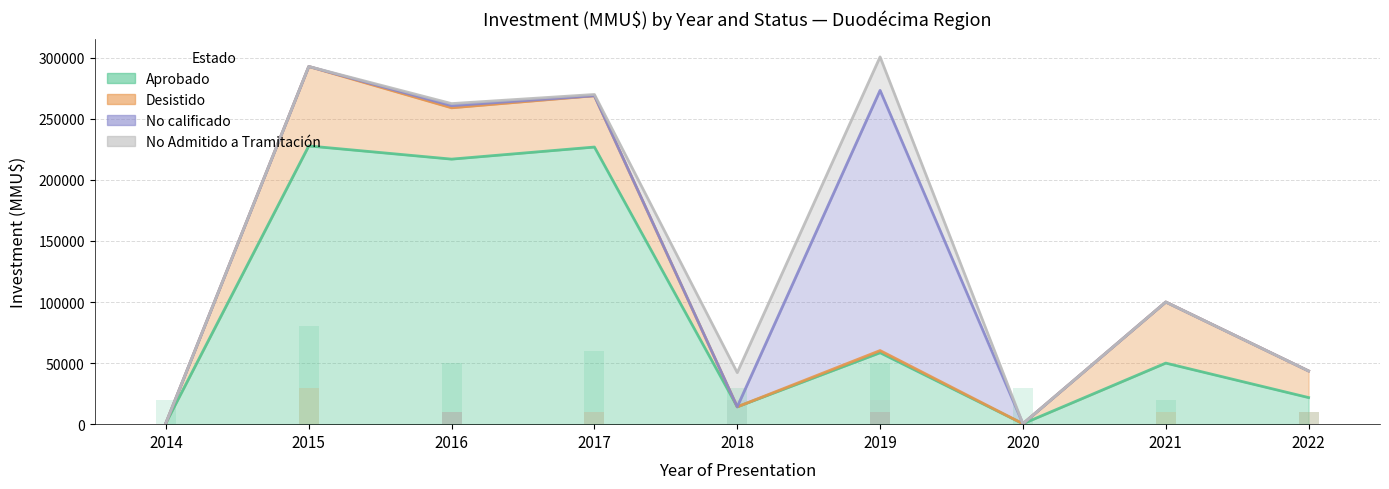

What is the sum of the Desistido values at 2021 and 2016?

20000